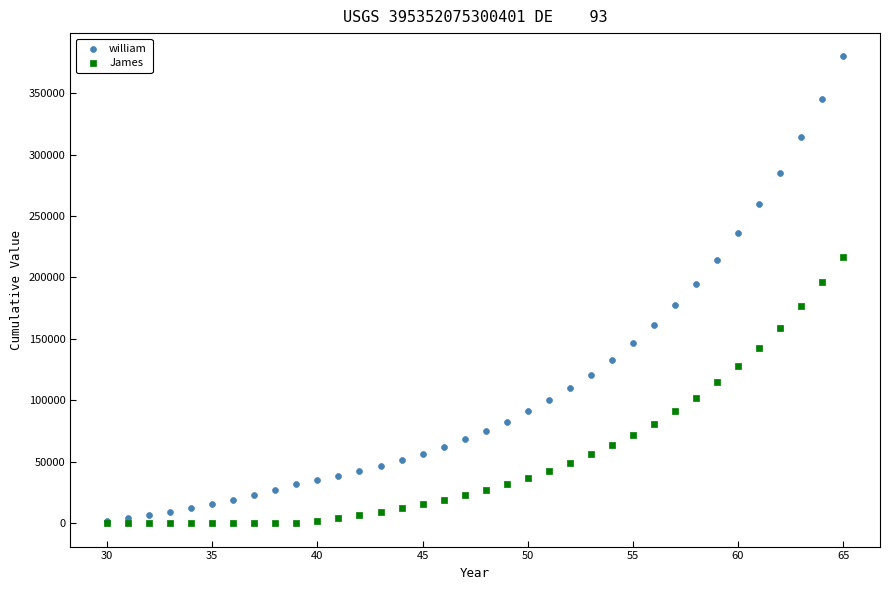

Which series reaches the maximum Y coordinate?

william